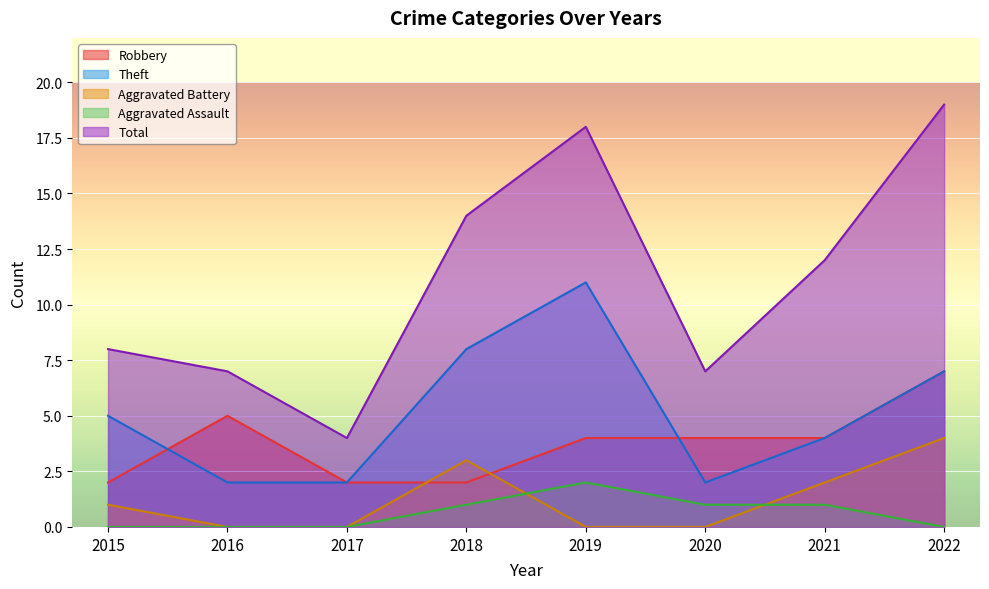

Rank the categories by Total value from lowest to highest.

2017, 2016, 2020, 2015, 2021, 2018, 2019, 2022